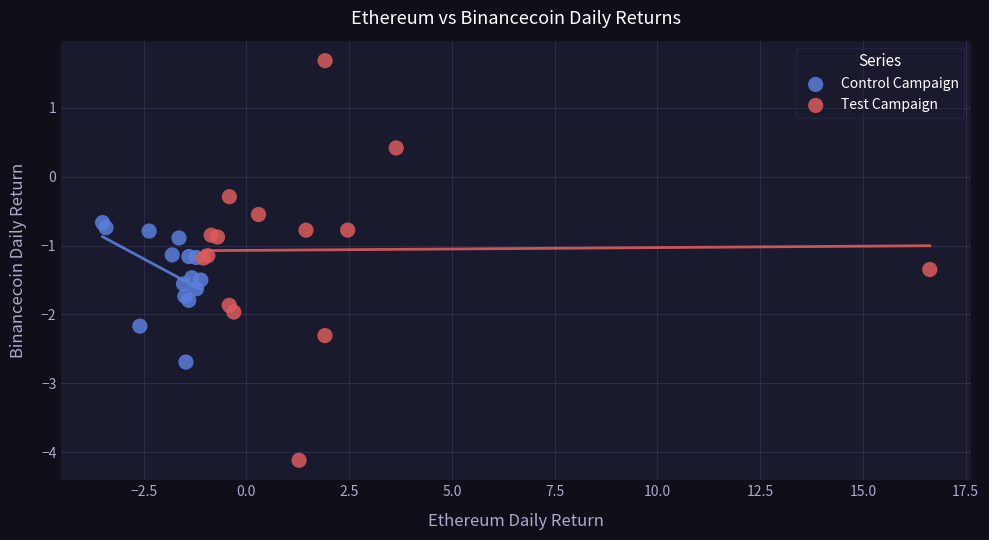

Which series reaches the minimum Y coordinate?

Test Campaign